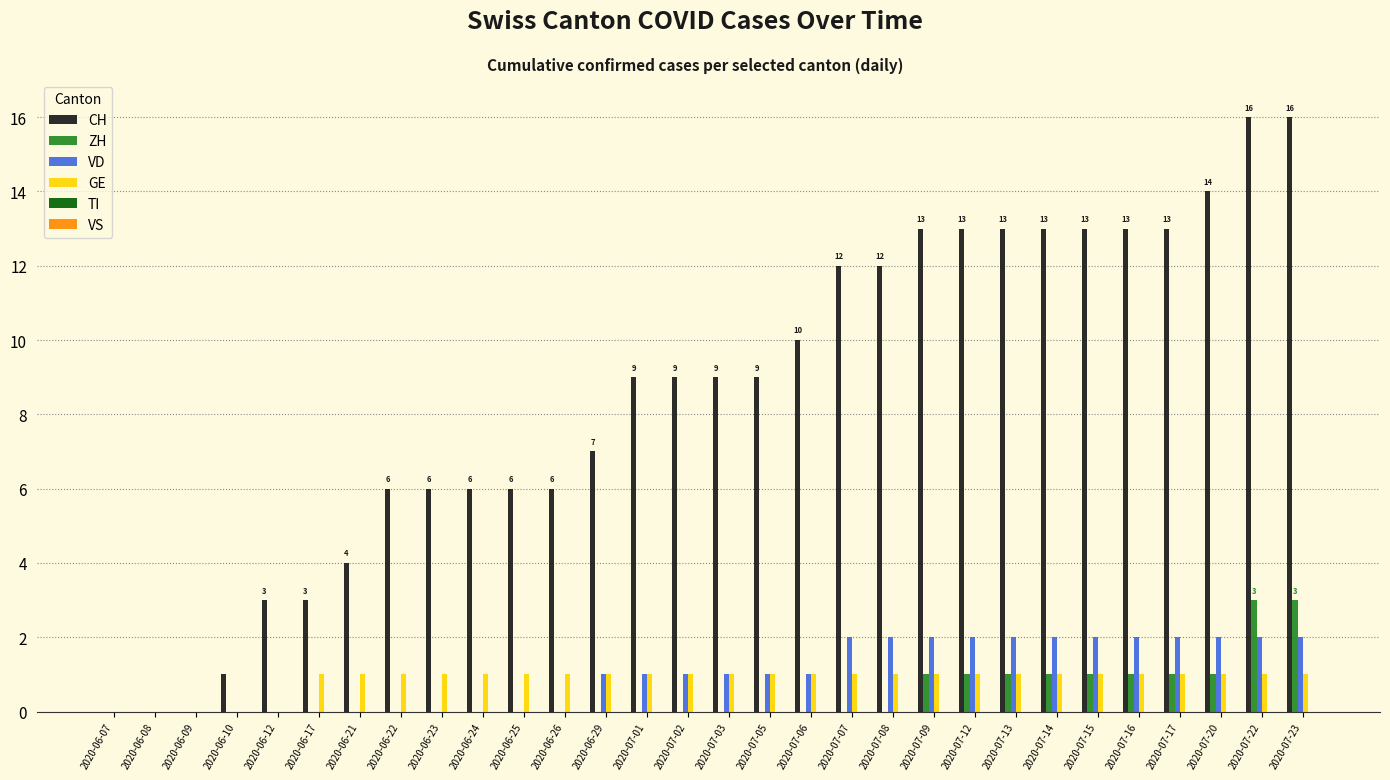

The value of ZH at 2020-07-17 is 2. True or false?

False